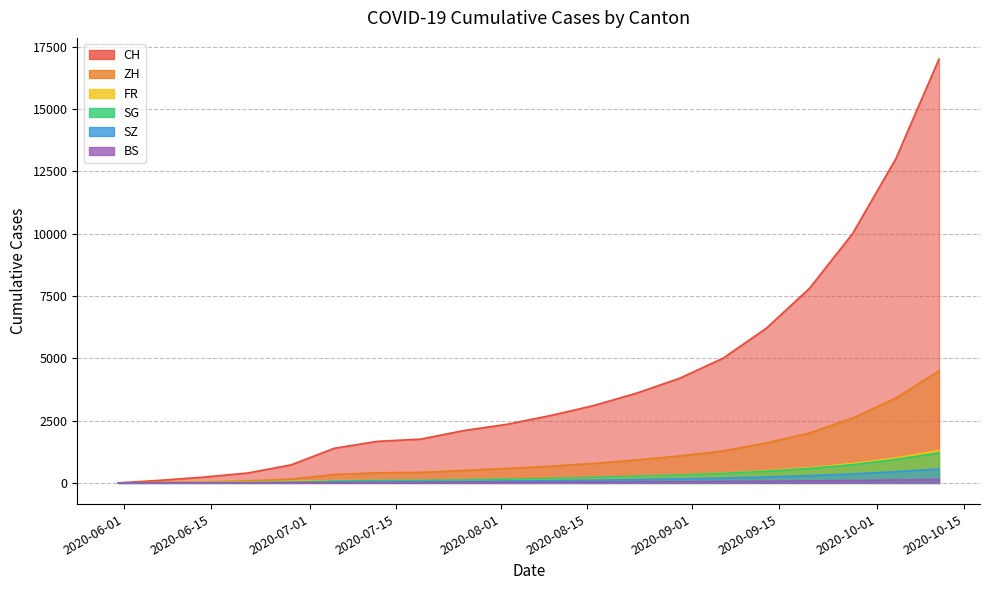

What is the value of the FR point at the 7th from the left?

99